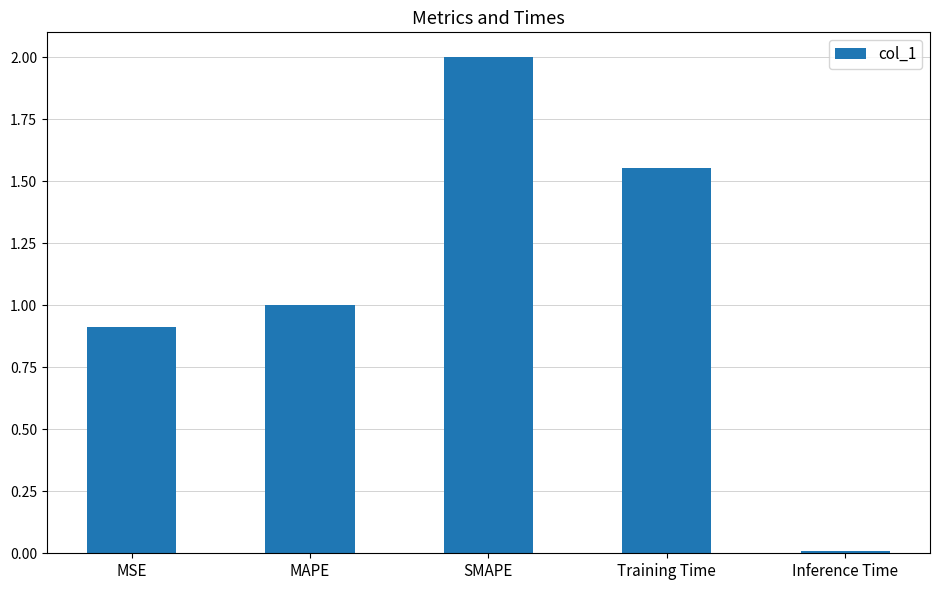

What is the label of the 3rd bar from the right?

SMAPE